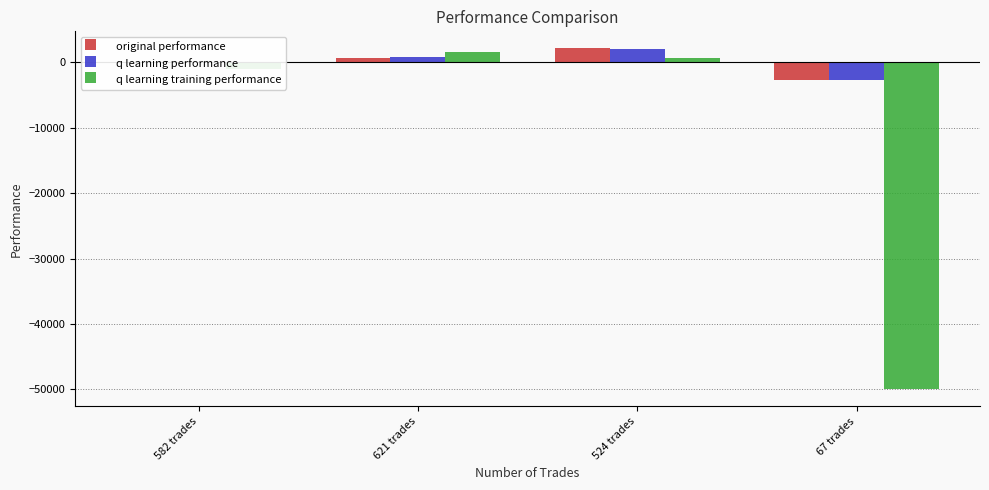

How many series are shown in this chart?

3